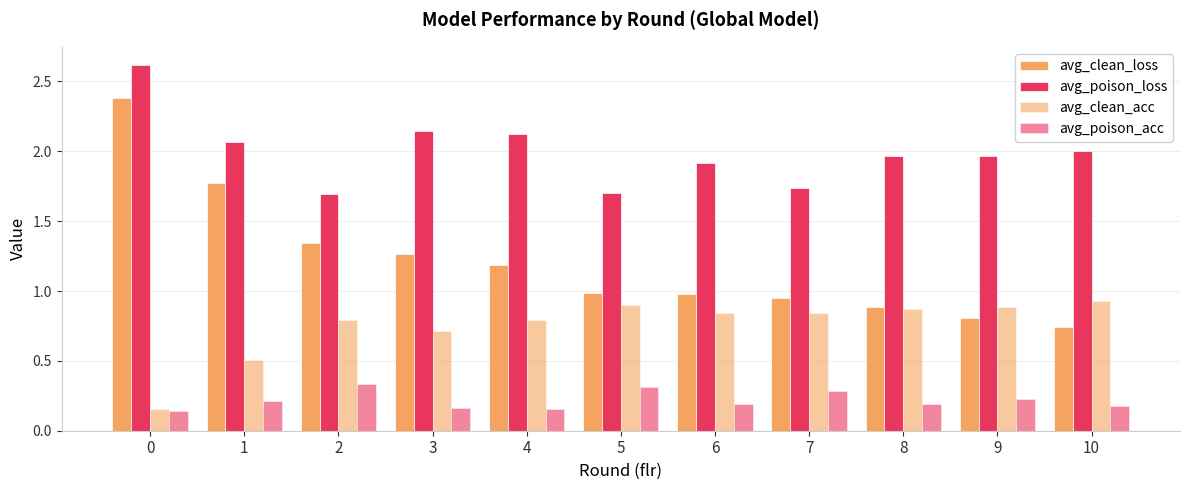

How many series are shown in this chart?

4